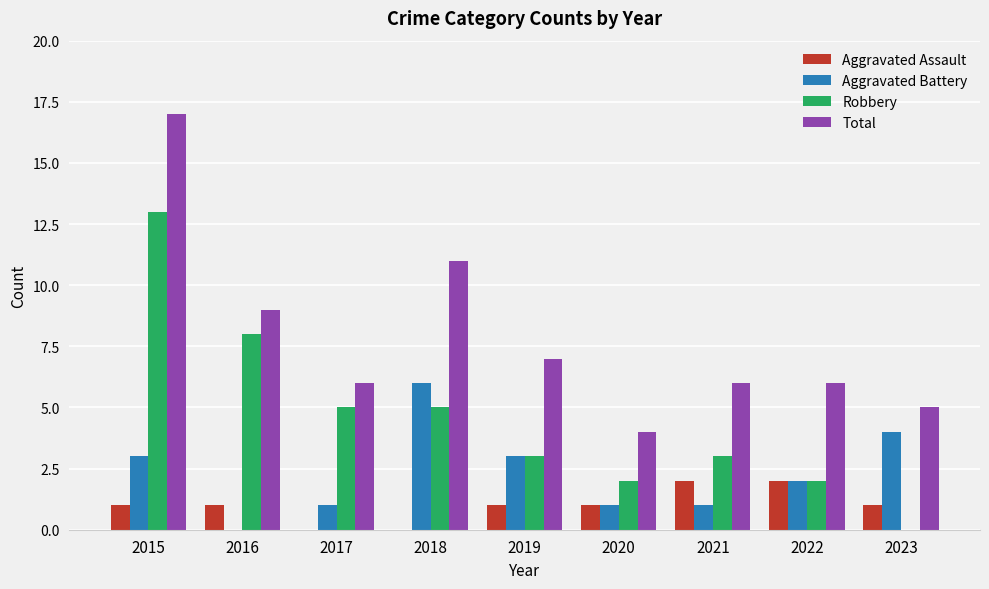

What is the total value across all series at 2019?

14